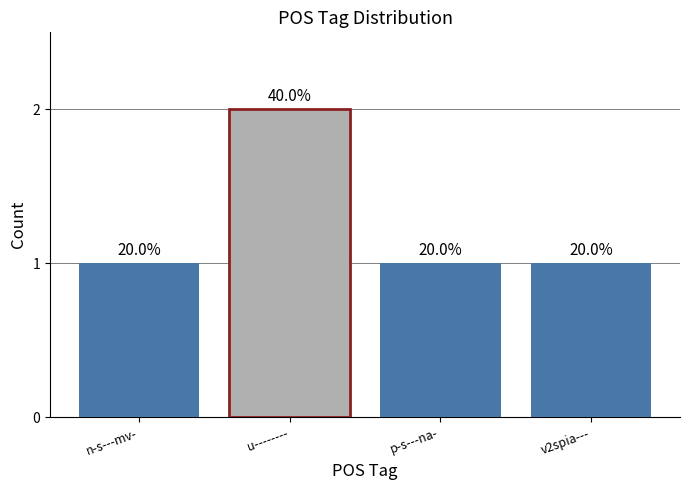

Is it true that the value at p-s---na- is 0?

False